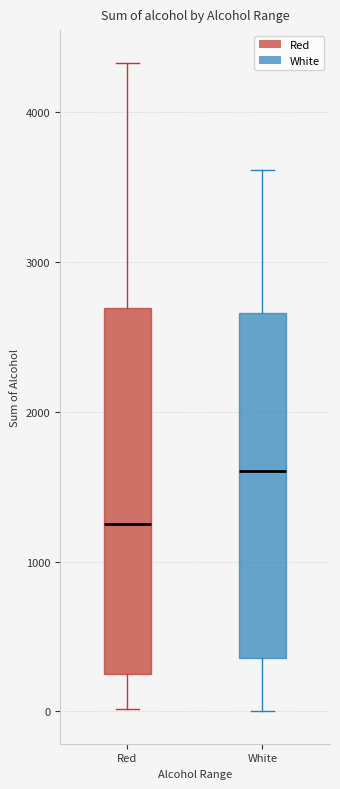

Which box's median line is the highest?

White